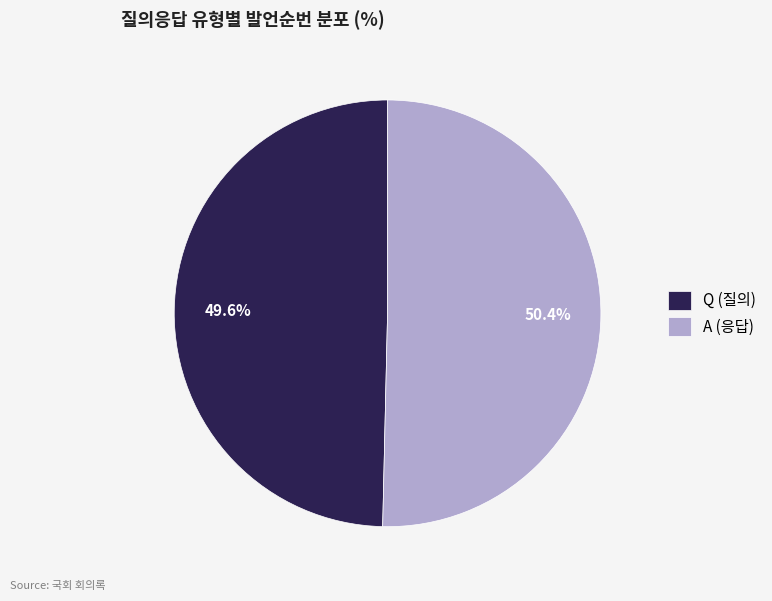

To the nearest percent, what is the difference between the largest and smallest slice percentages?

1%